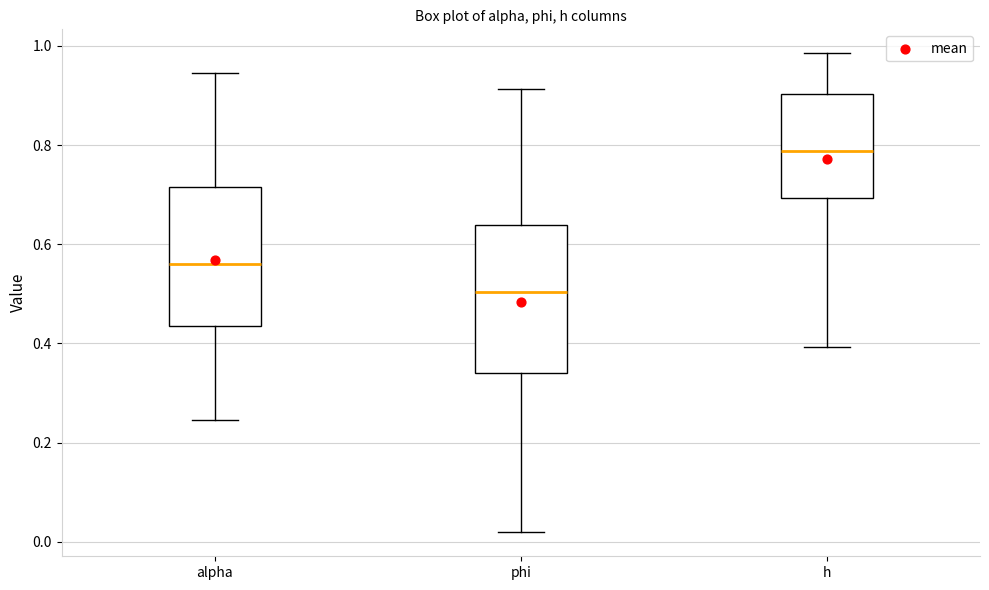

Reading left to right, read every box against the y-axis: the position of its median line, the range the box covers, and the ends of its whiskers. The values are not printed on the chart, so give them approximately, as read against the axis.

alpha: median 0.56, box 0.44 to 0.72, whiskers 0.24 to 0.94
phi: median 0.50, box 0.34 to 0.64, whiskers 0.02 to 0.92
h: median 0.78, box 0.70 to 0.90, whiskers 0.40 to 0.98